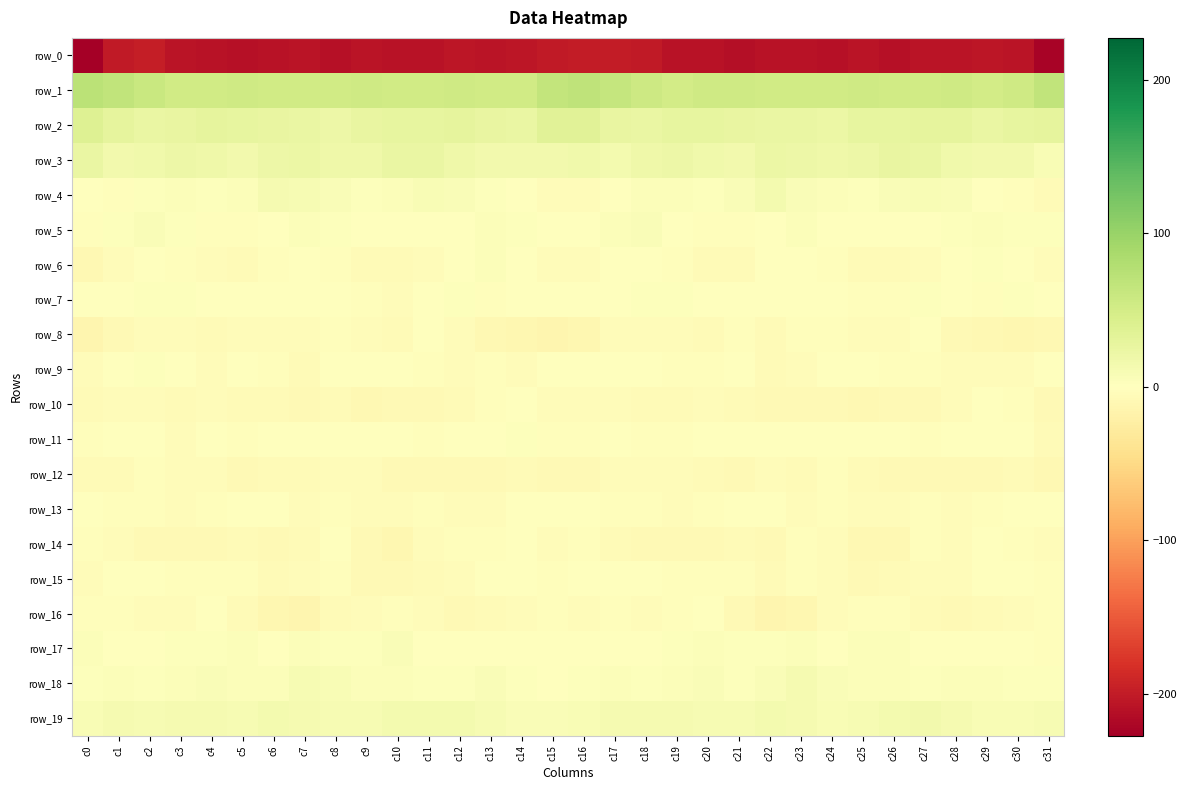

How many data points does each series have?

32